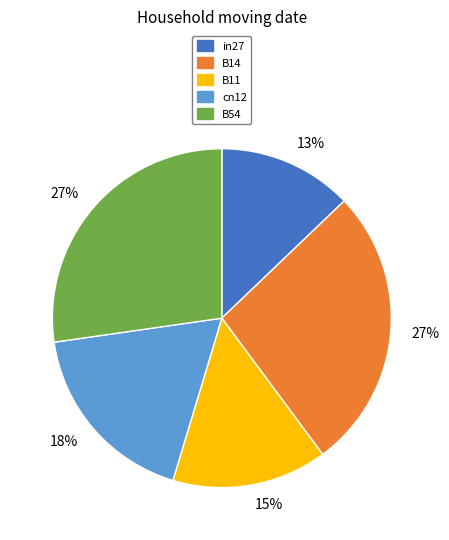

Count the number of slices in the pie.

5